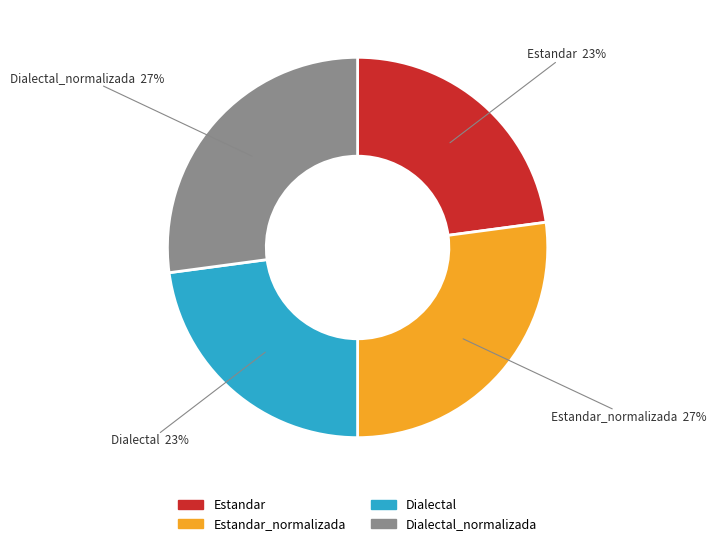

Does any single category account for the majority?

No